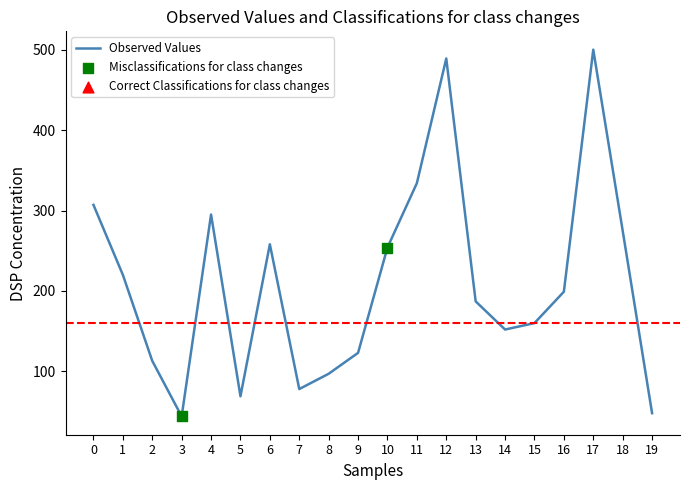

What is the ratio of the value at 10 to the value at 15?

1.6